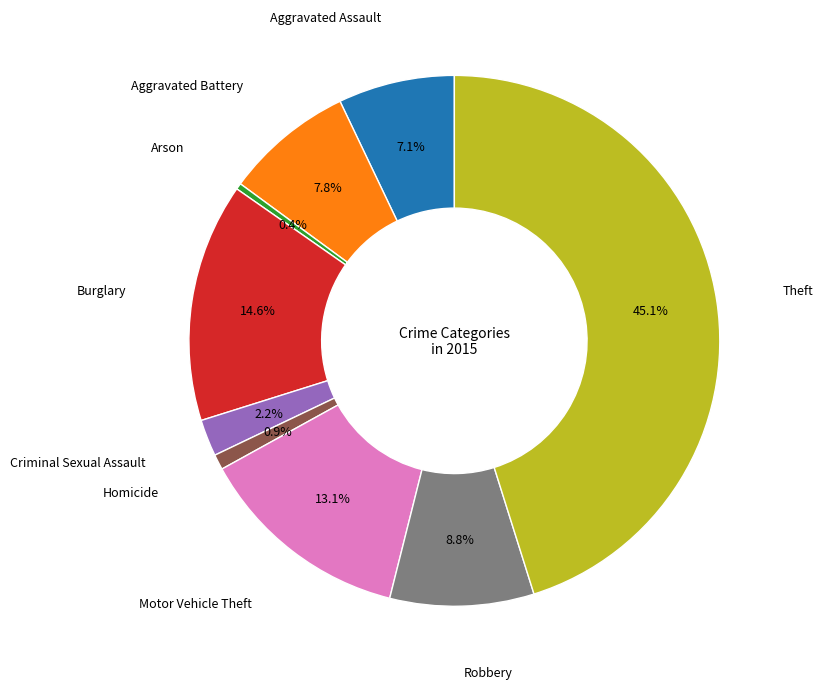

Is there a majority slice in this chart?

No